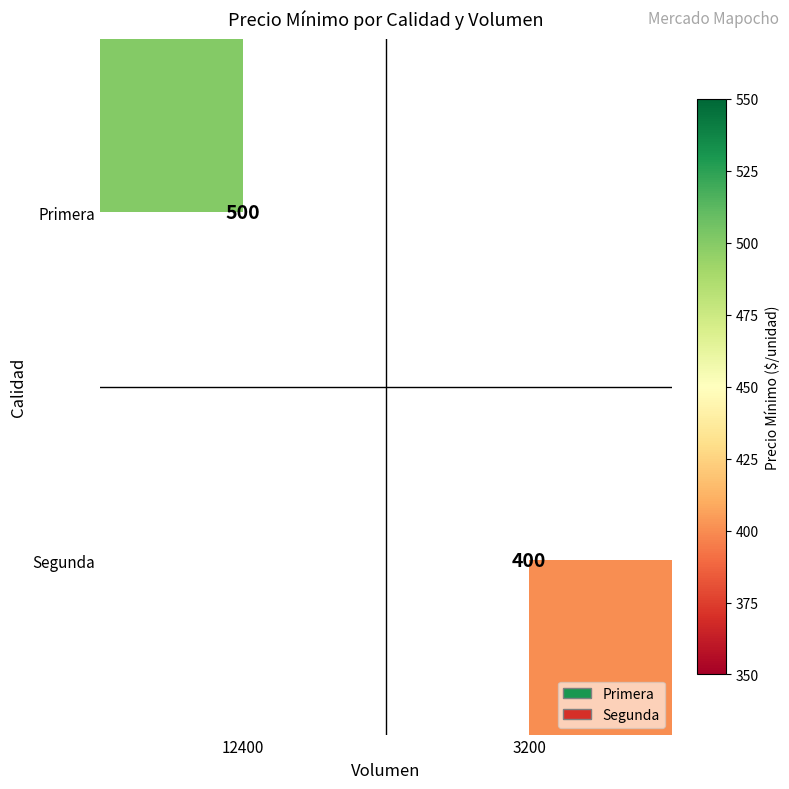

Which category has the highest value across all series?

12400